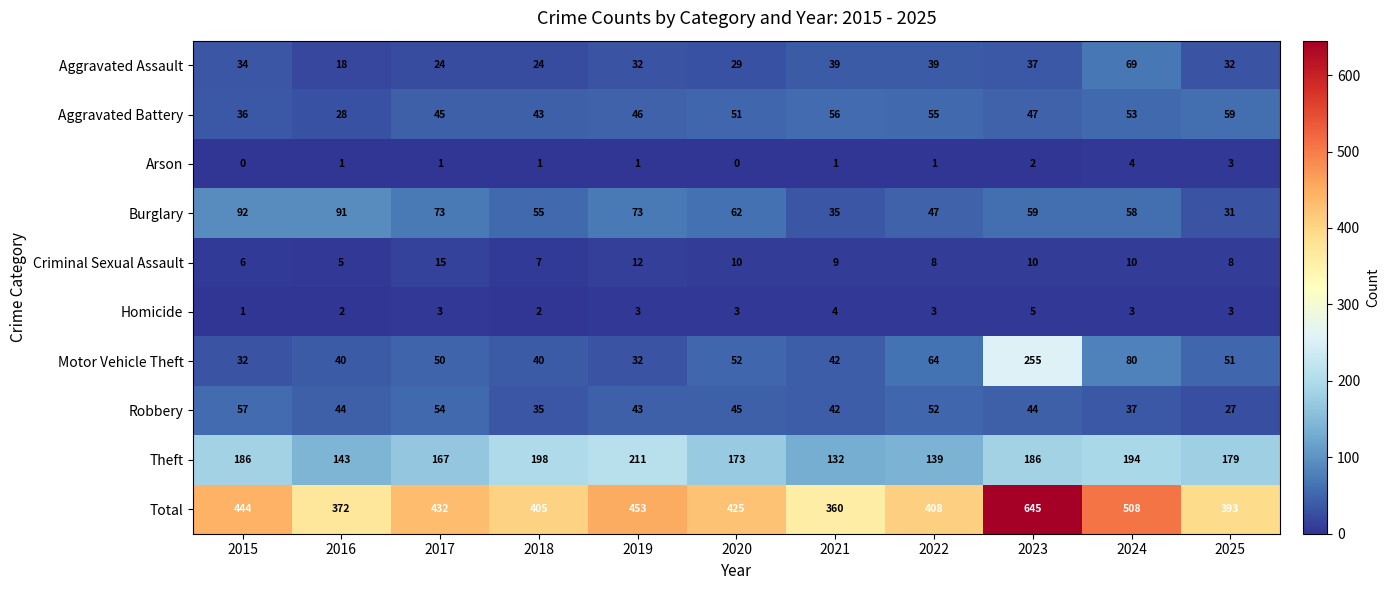

What is the sum of the Total values at 2021 and 2022?

768